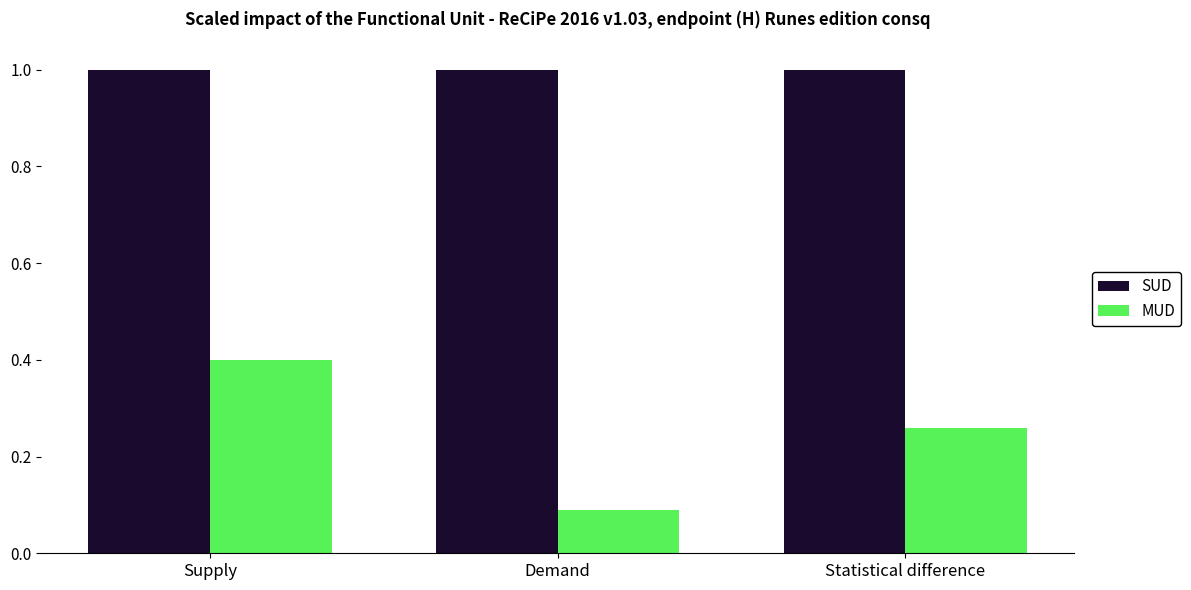

What is the highest value of the MUD series?

0.4